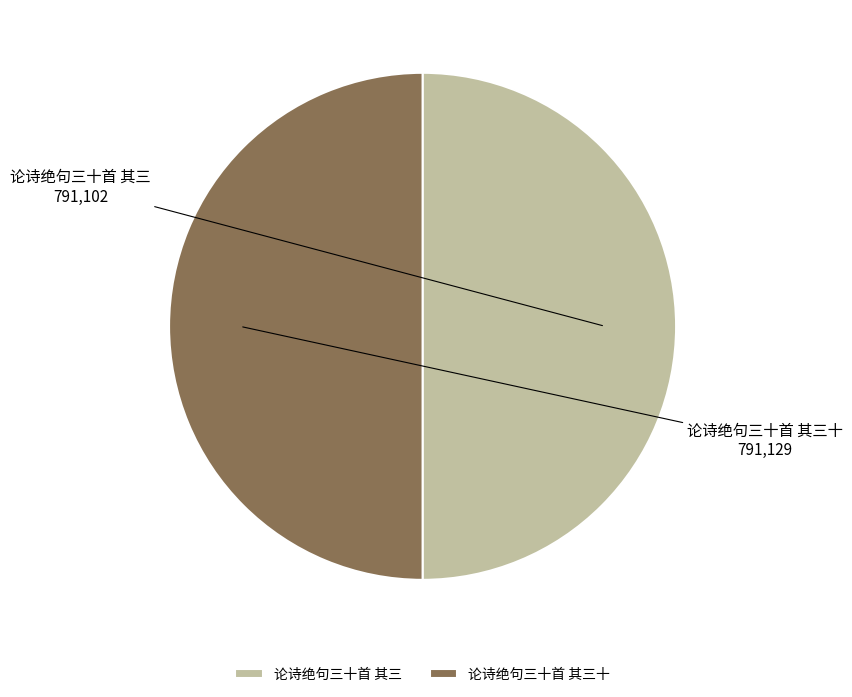

Do 论诗绝句三十首 其三十 and 论诗绝句三十首 其三 together represent more than half of the pie?

Yes